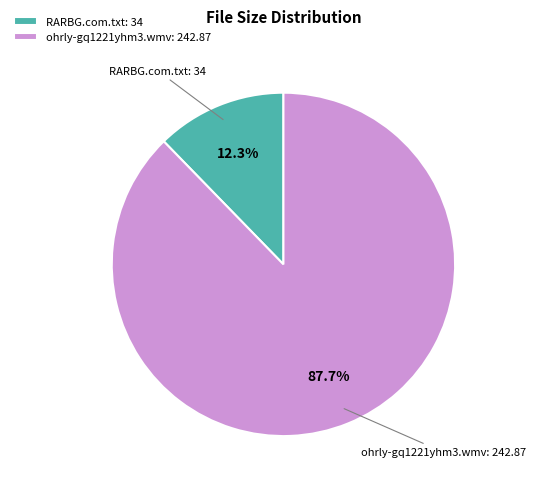

Does RARBG.com.txt account for over 50% of the chart?

No